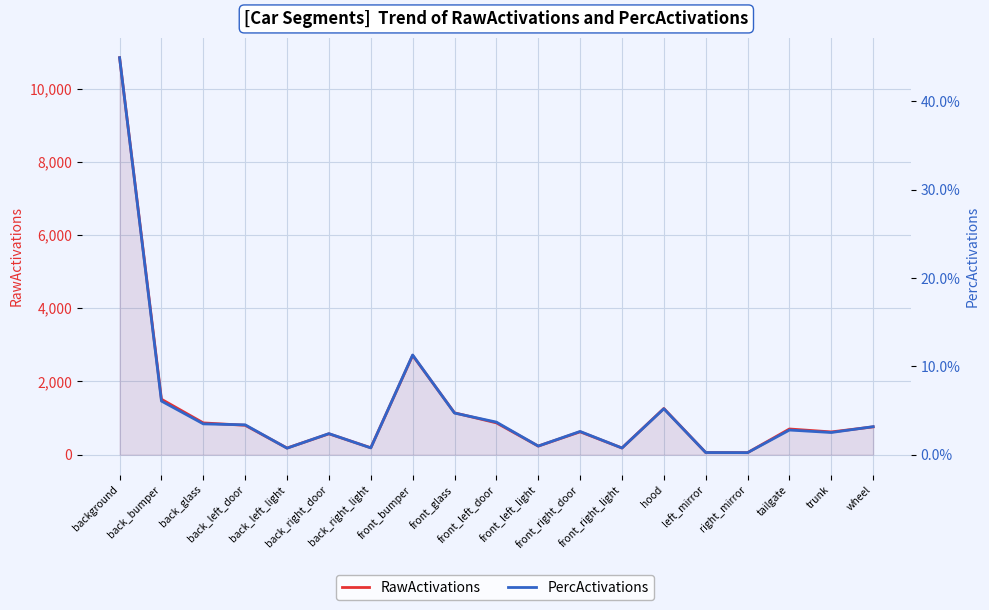

List the series in order of their peak value, lowest first.

PercActivations, RawActivations